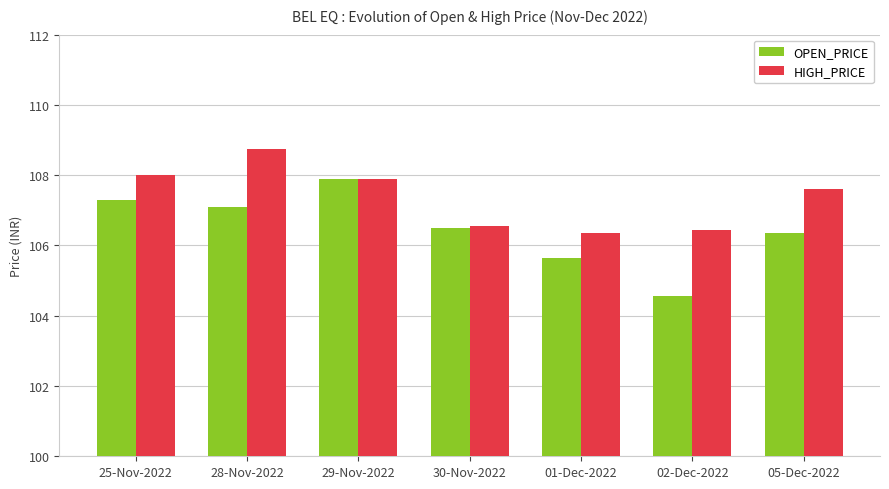

What value does the OPEN_PRICE series have at 01-Dec-2022?

105.7